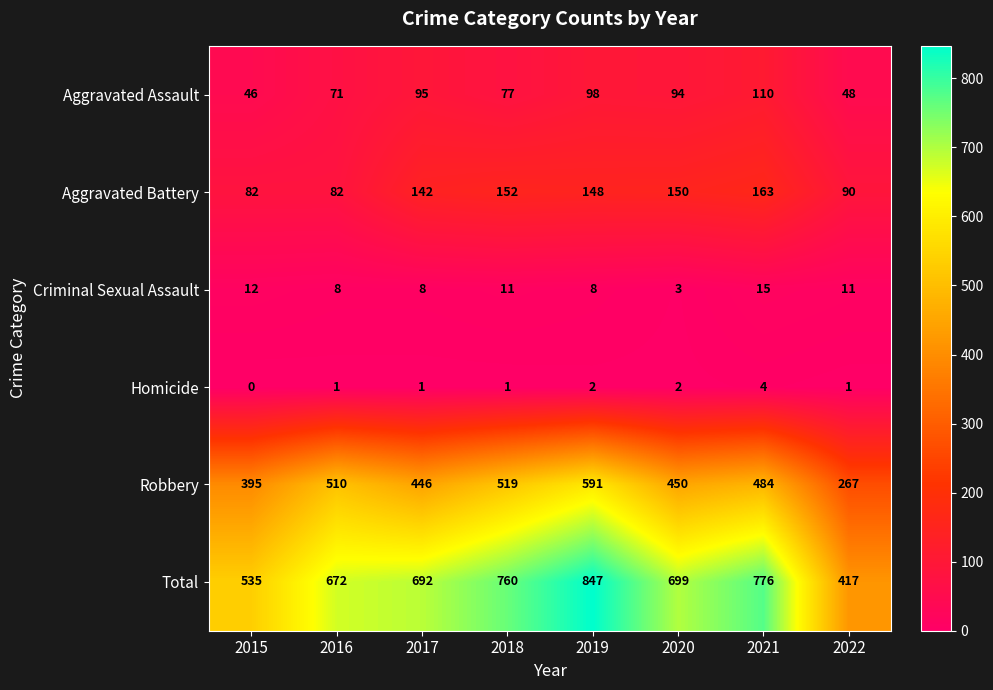

What is the difference between the Criminal Sexual Assault values at 2022 and 2021?

4